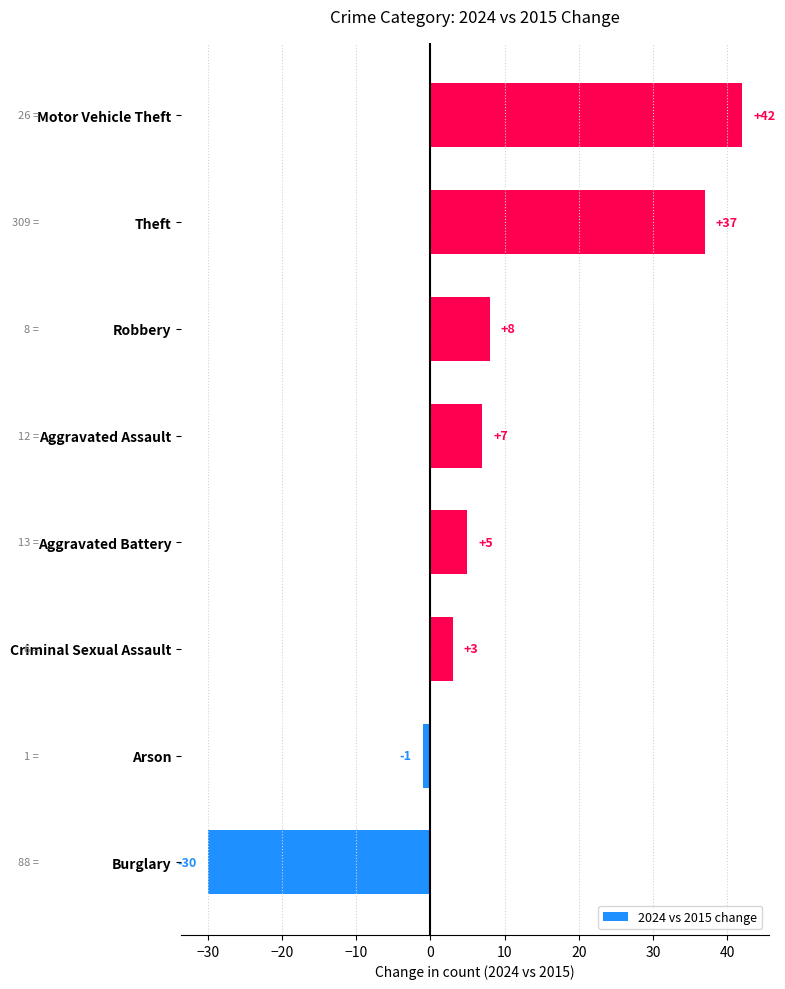

What is the sum of the values at Burglary and Theft?

7